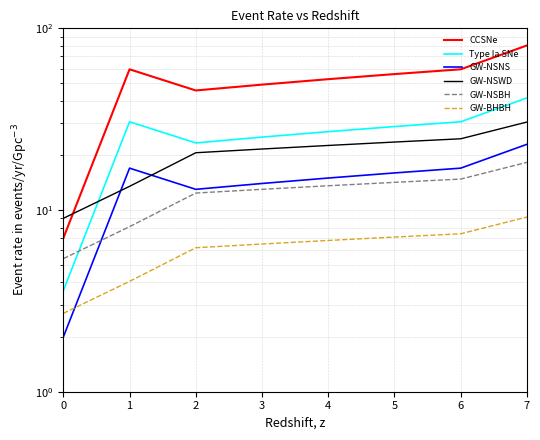

What is the sum of all Type Ia SNe values?

210.6